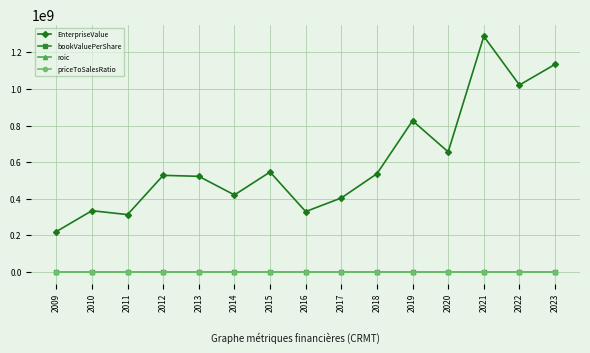

True or false: priceToSalesRatio and EnterpriseValue cross at least once.

False